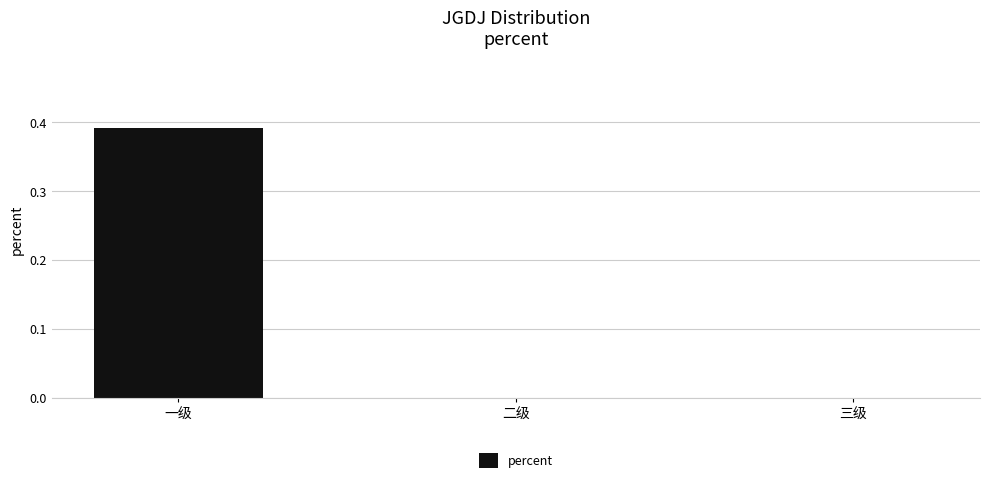

At which category does the chart reach its peak across all series?

一级